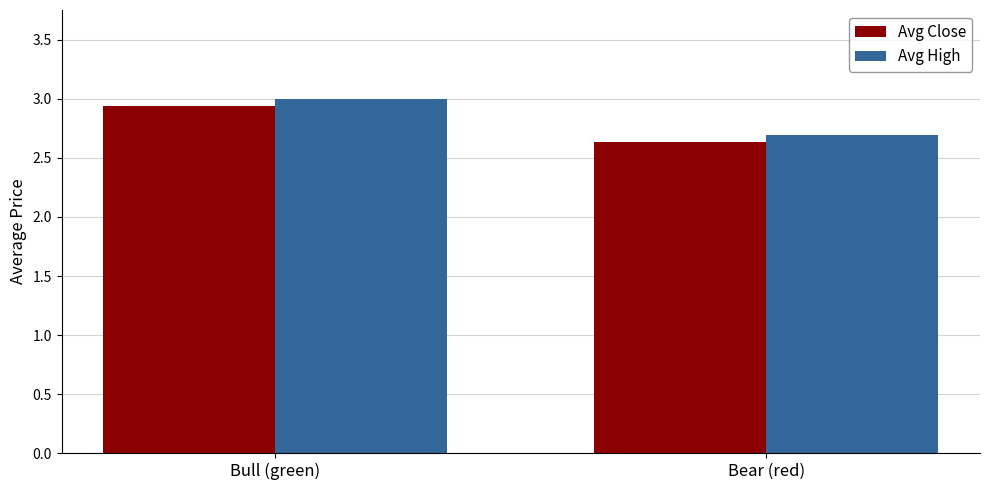

Is it true that Avg High equals 2.1 at Bull (green)?

False